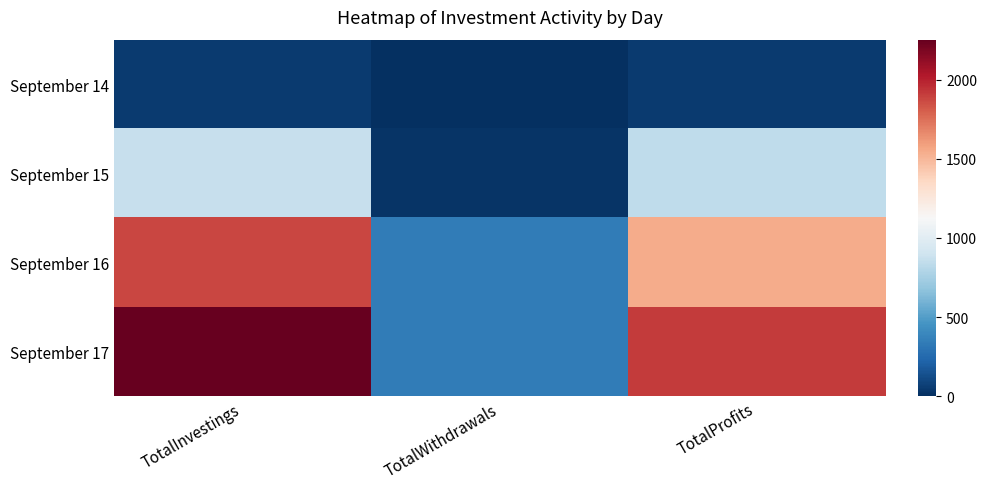

What is the difference between the highest and lowest values at TotalProfits?

1869